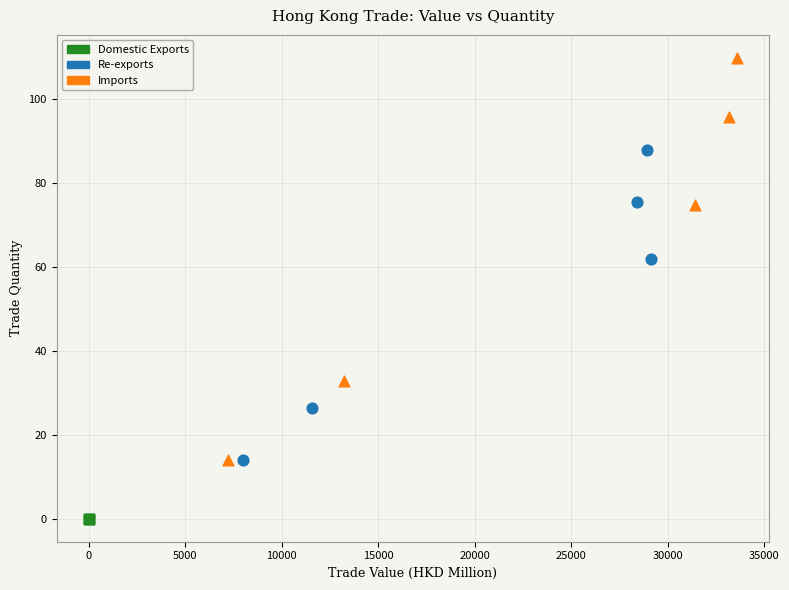

What are all the series names shown in the legend?

Domestic Exports, Re-exports, Imports